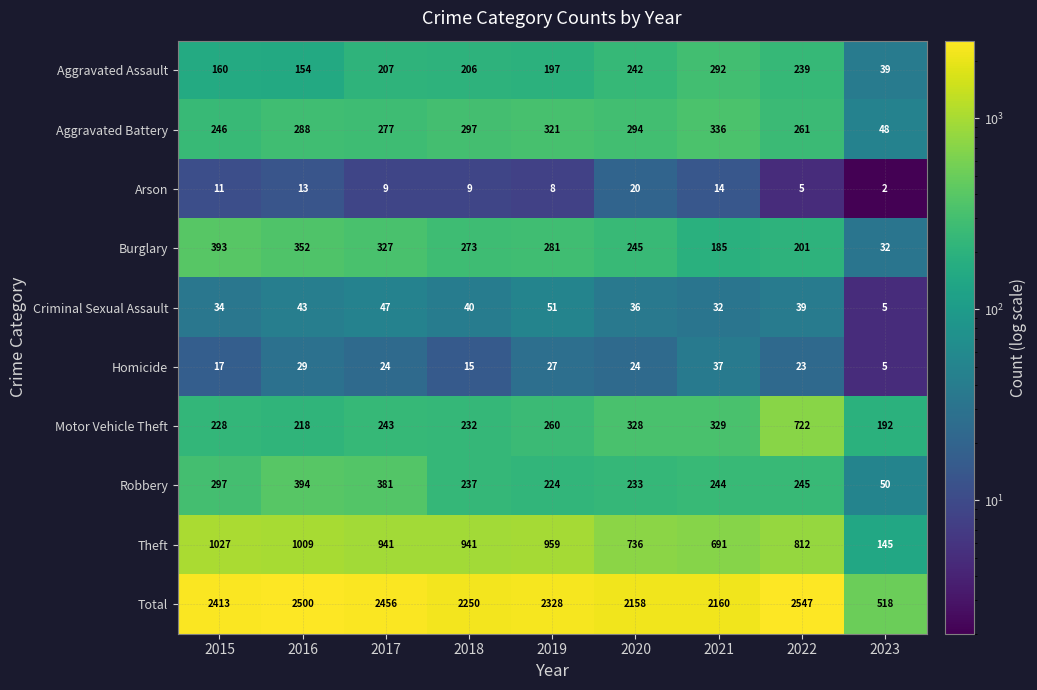

At which label is Motor Vehicle Theft closest to 457?

2021